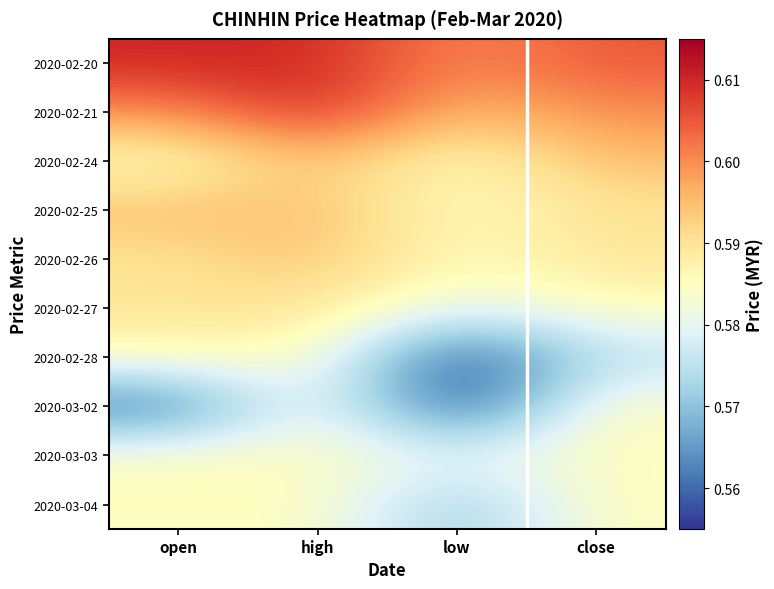

What is the smallest value displayed?

0.6